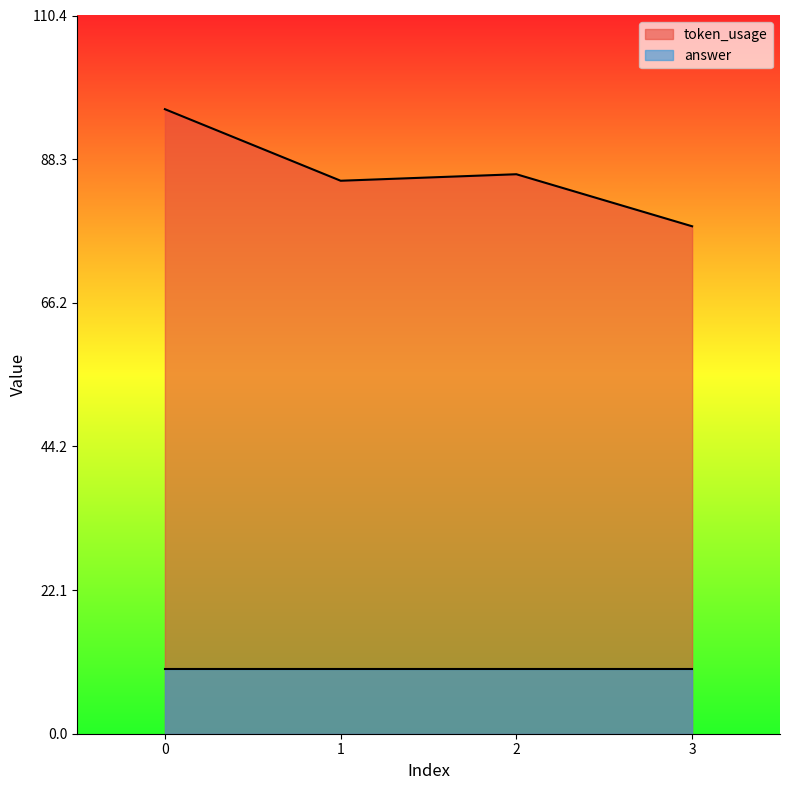

What is the greatest value displayed?

96